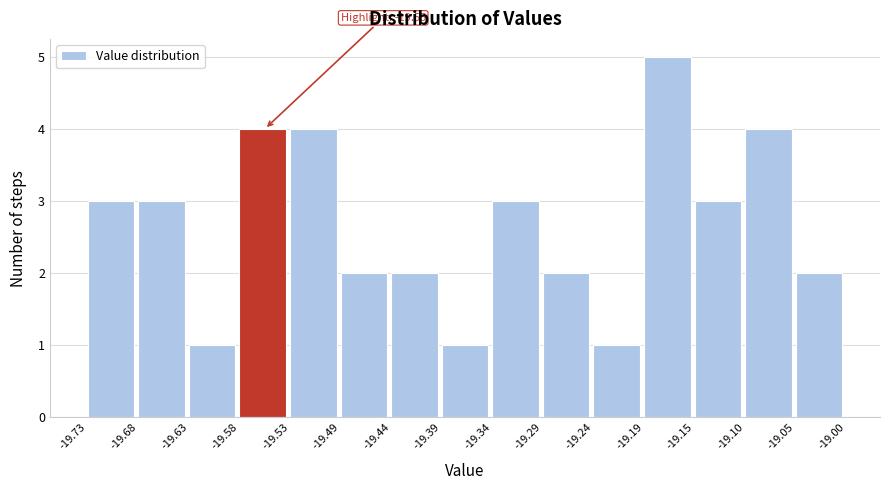

Over which range of the x-axis is the bar tallest?

-19.19 to -19.15